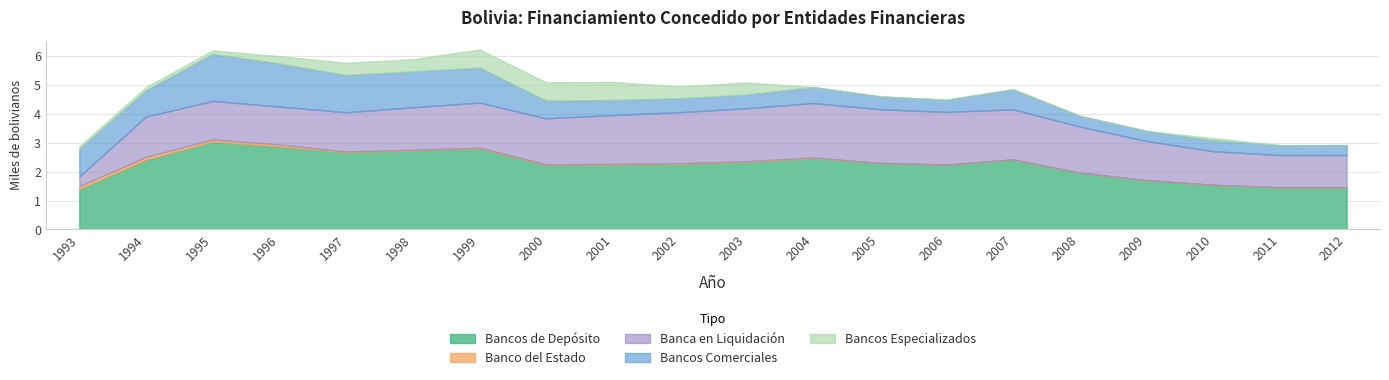

At which category does Bancos de Depósito reach its first local peak?

1995